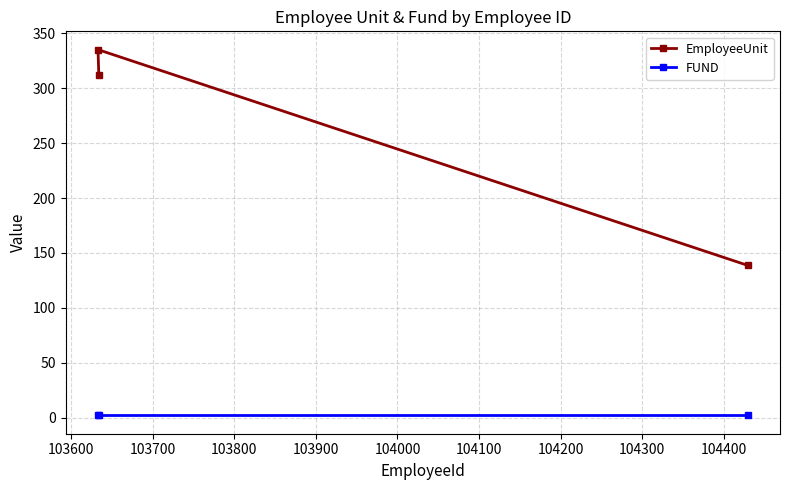

What is the value of the EmployeeUnit point at the 3rd from the left?

138.7